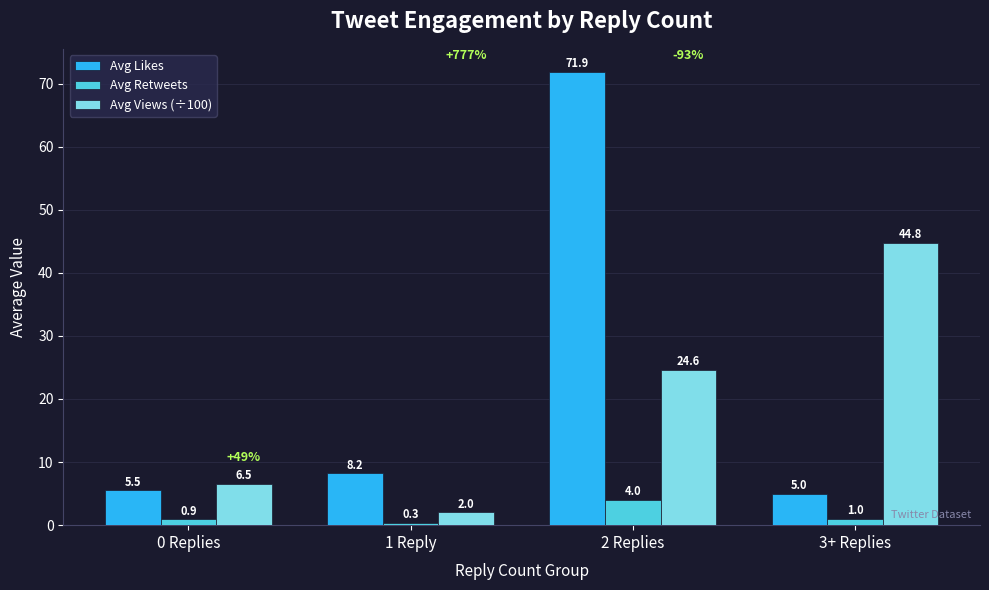

What is the minimum value shown in the chart?

0.3